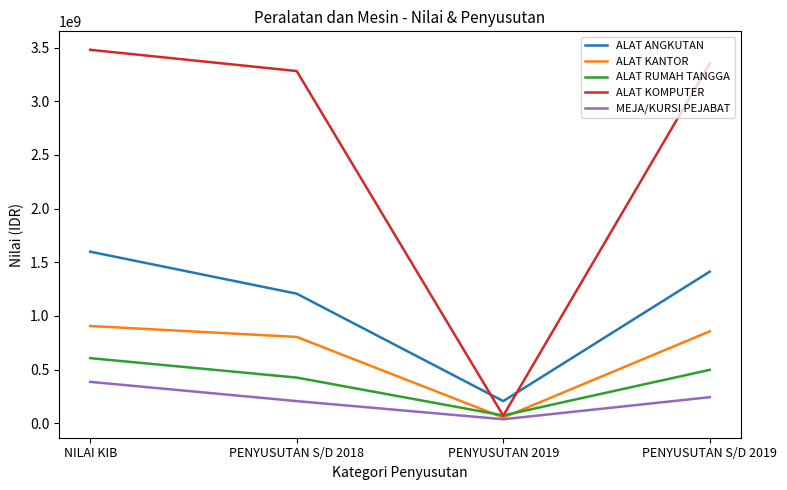

Which series has the widest spread of values?

ALAT KOMPUTER